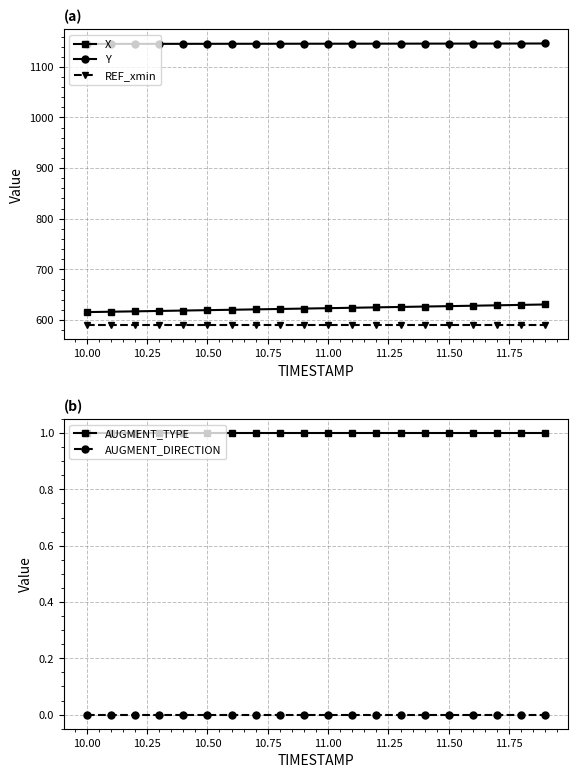

The value of X at 11.00 is 623.2. True or false?

True